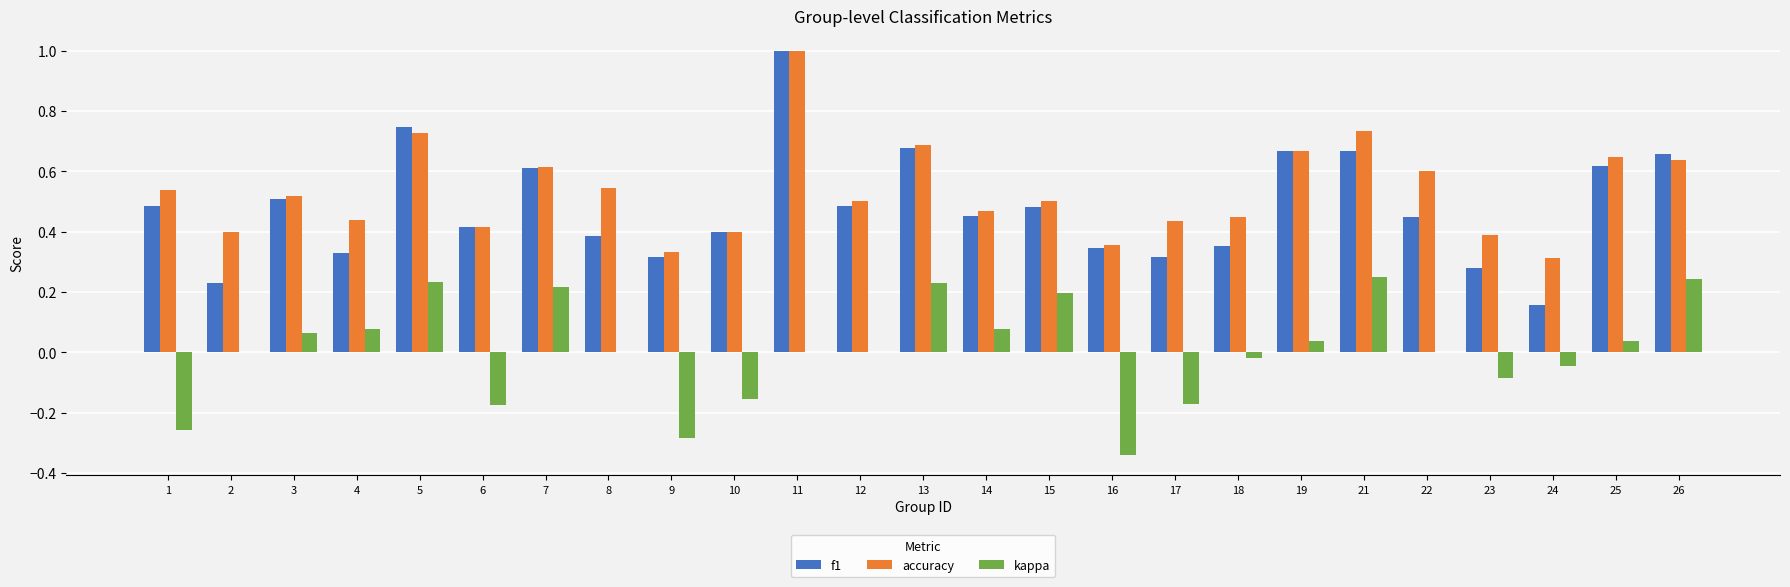

Count the accuracy values in the range 0 to 1.

25